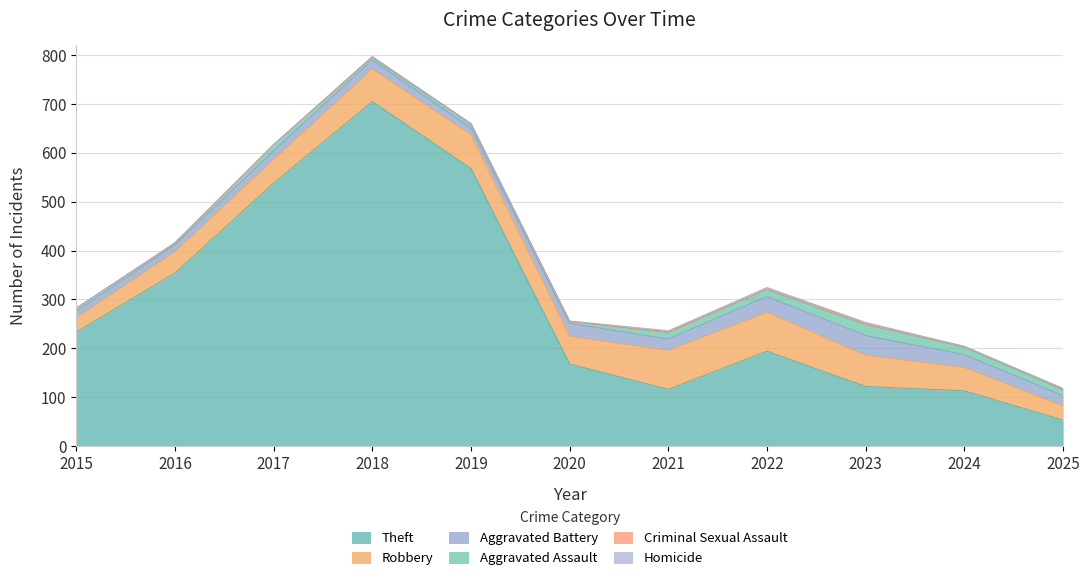

The Robbery series shows 40 at 2015. True or false?

False